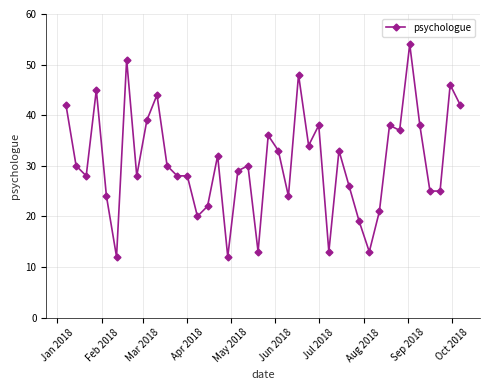

Is this an area chart (filled region under the line)?

No